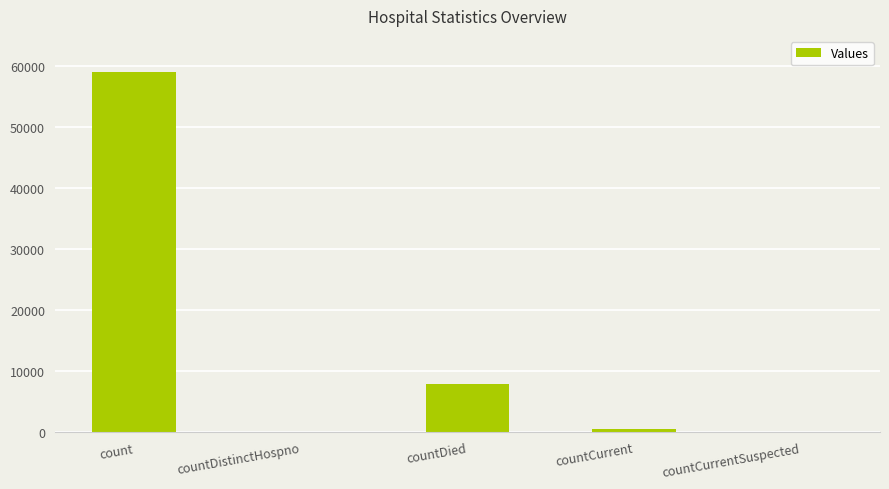

Which label corresponds to the largest value in the chart?

count